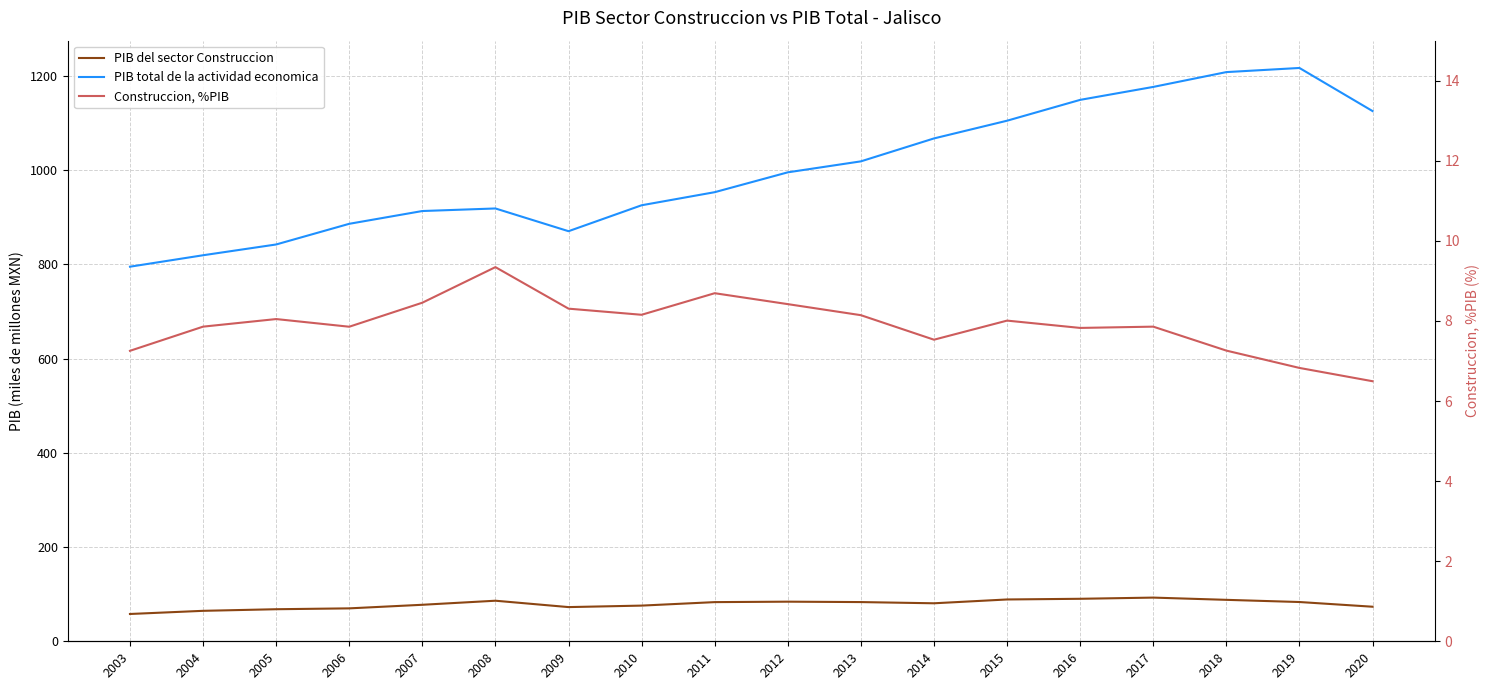

Is it true that PIB del sector Construccion equals 75.5 at 2010?

True